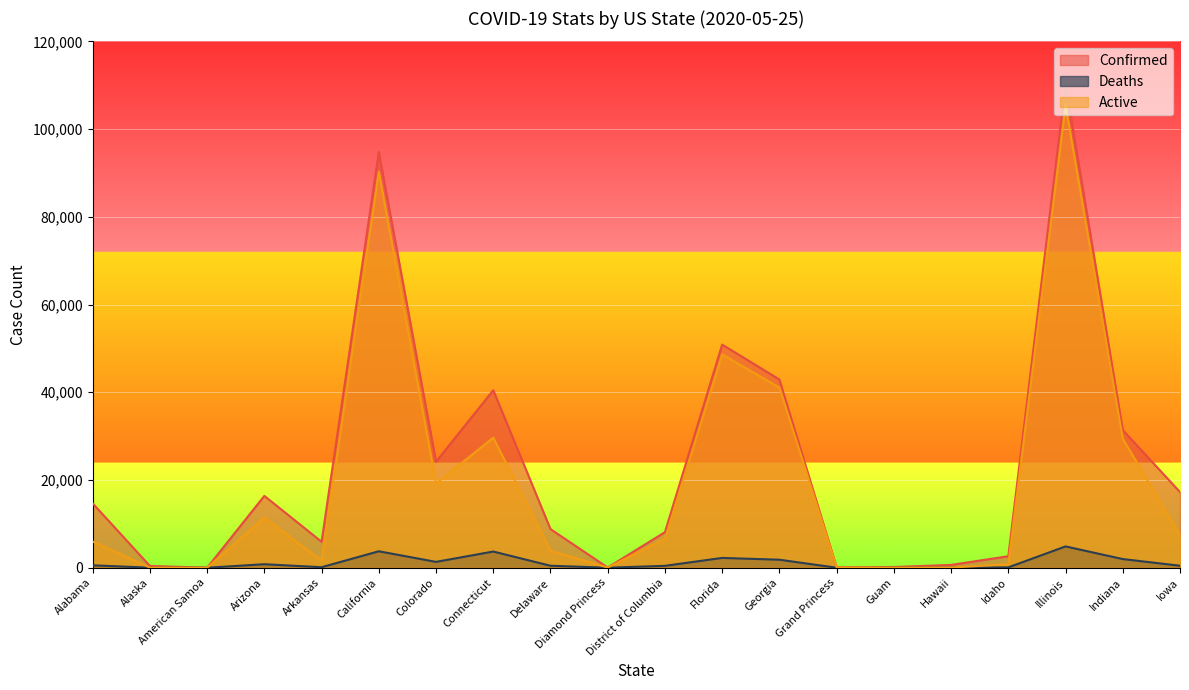

At which label does Confirmed reach its peak?

Illinois